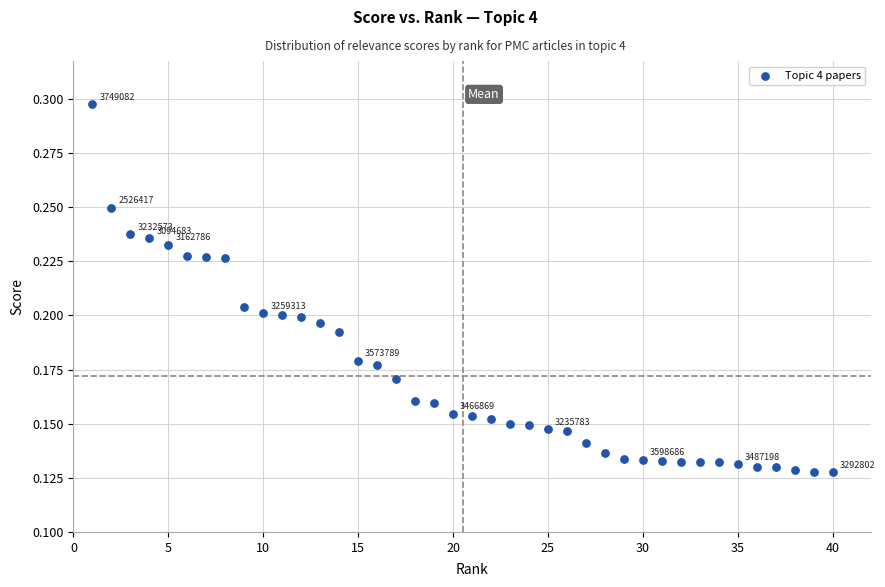

What is the range of X values (max minus min)?

39.0